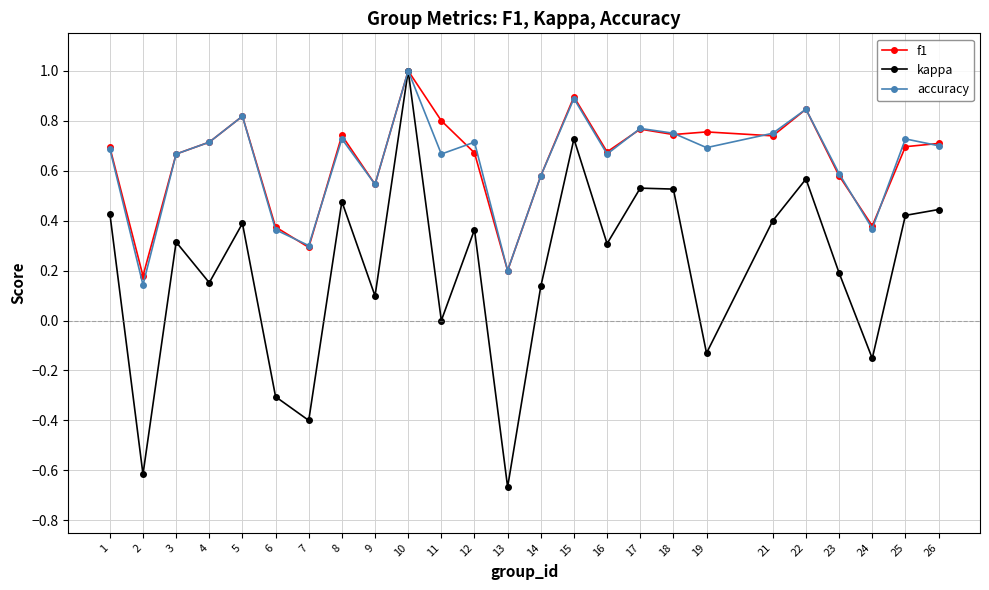

At which label does kappa first exceed 0?

1